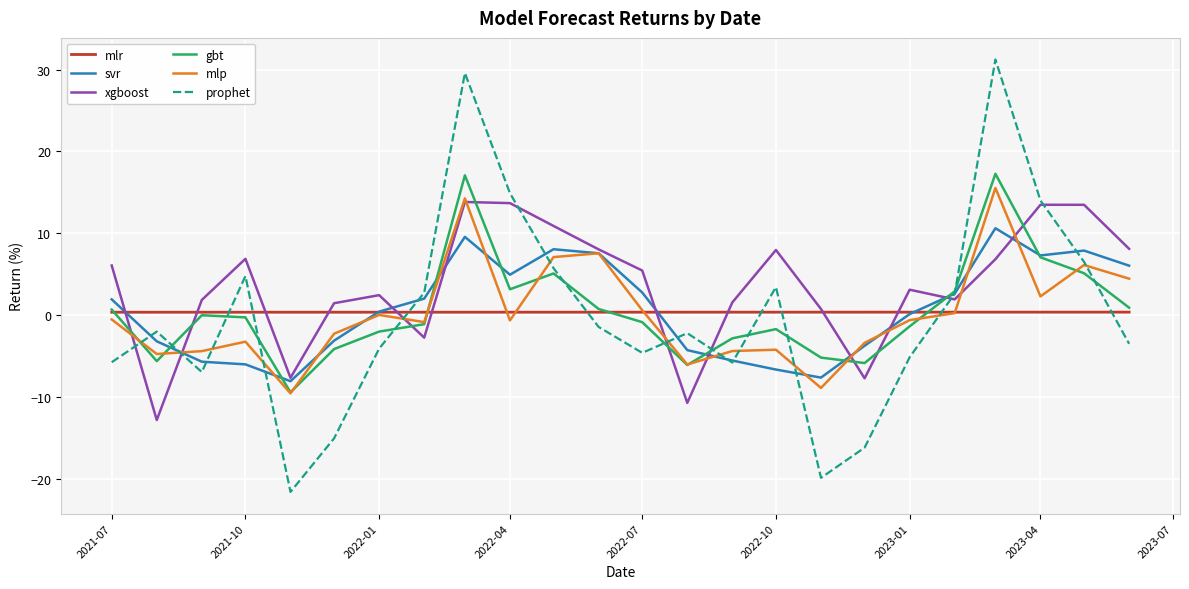

In gbt, how many points are higher than both neighbors (excluding endpoints)?

5